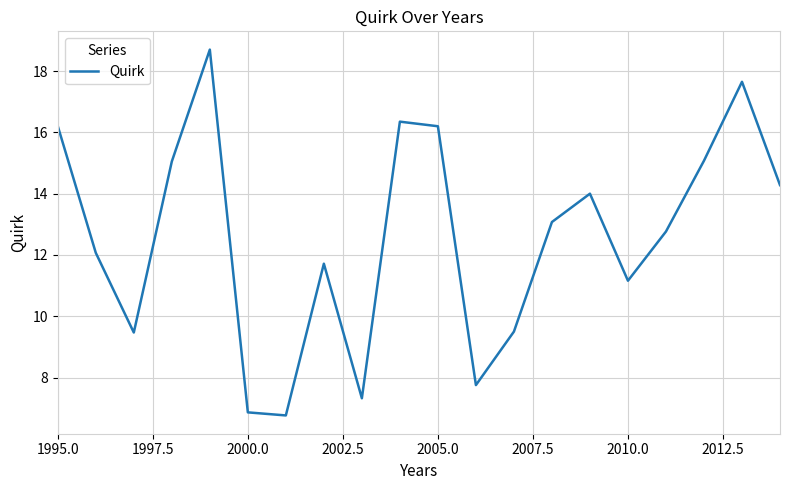

What is the greatest value displayed?

18.7